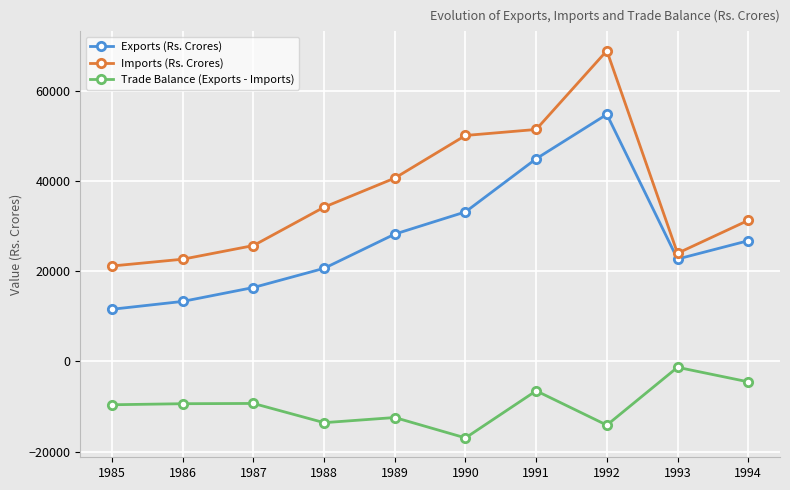

What is the value of the Exports (Rs. Crores) point at the 8th from the left?

54762.0